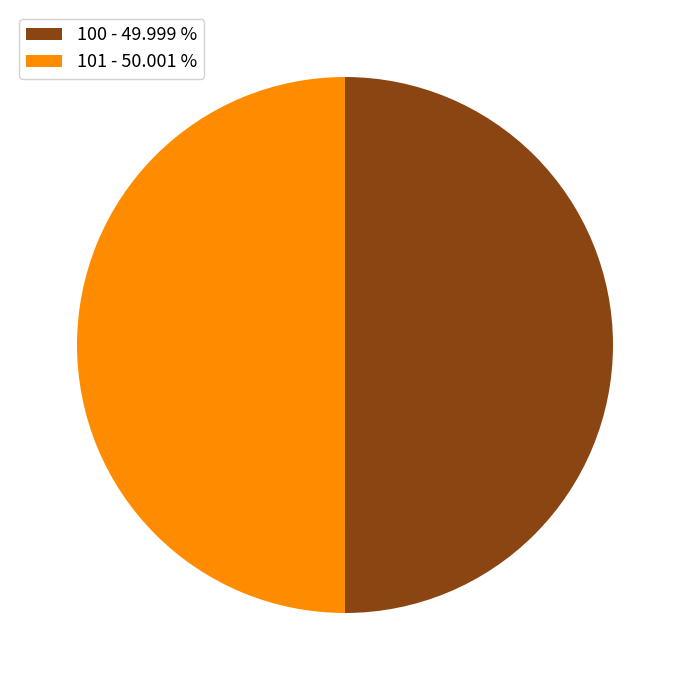

What is the ratio of the value at 100 - 49.999 % to the value at 101 - 50.001 %?

1.0